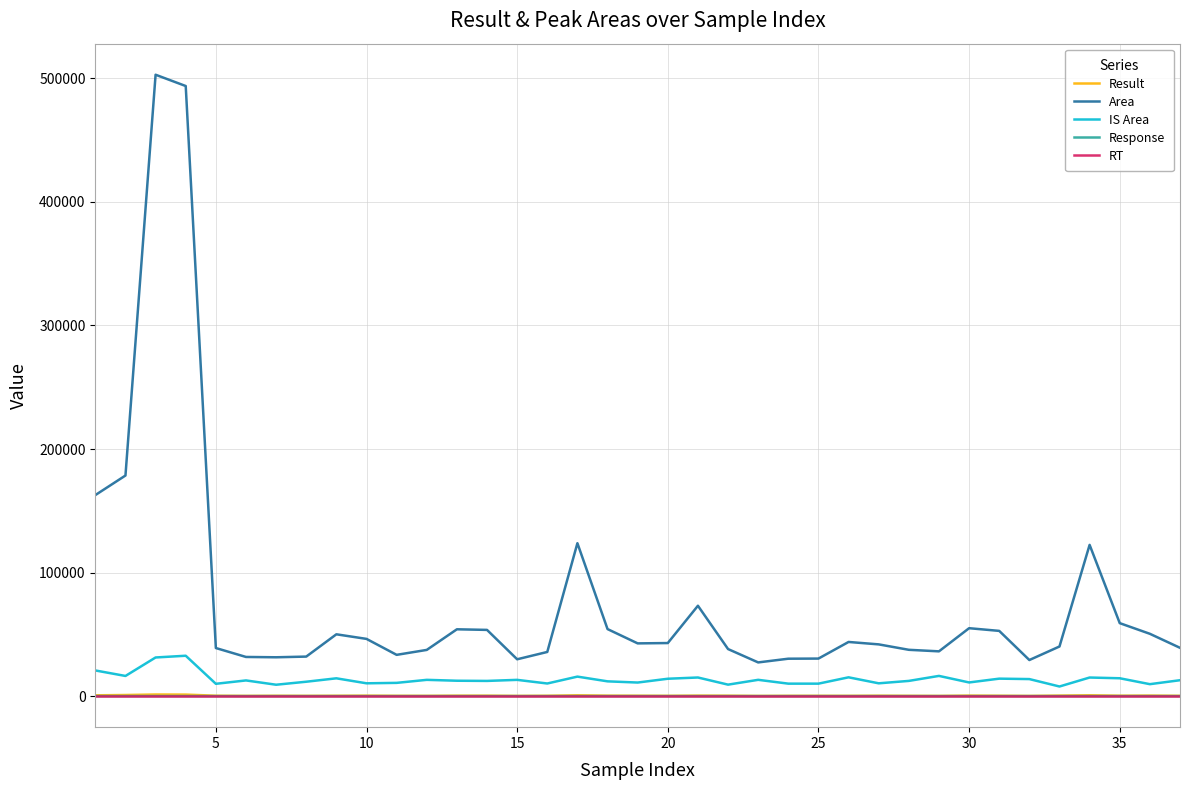

Which series has the largest range (max minus min)?

Area